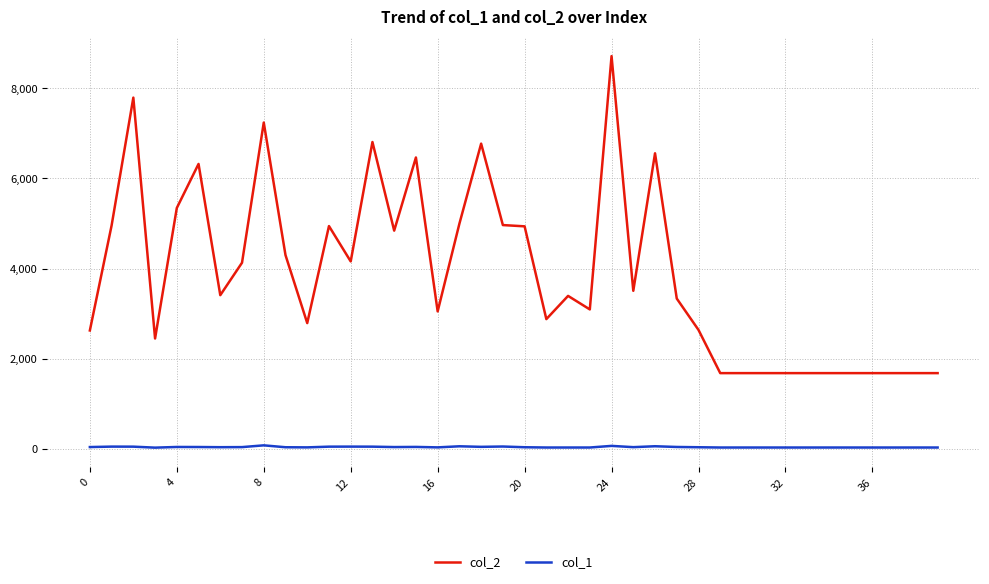

True or false: col_1 and col_2 intersect in this chart.

False